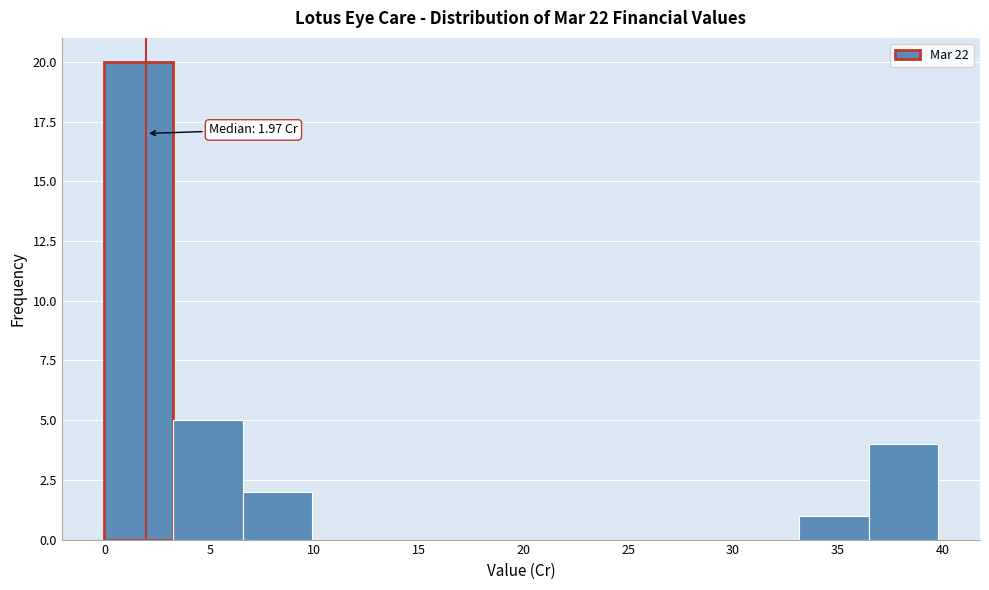

Over which range of the x-axis is the bar tallest?

0.0 to 3.5